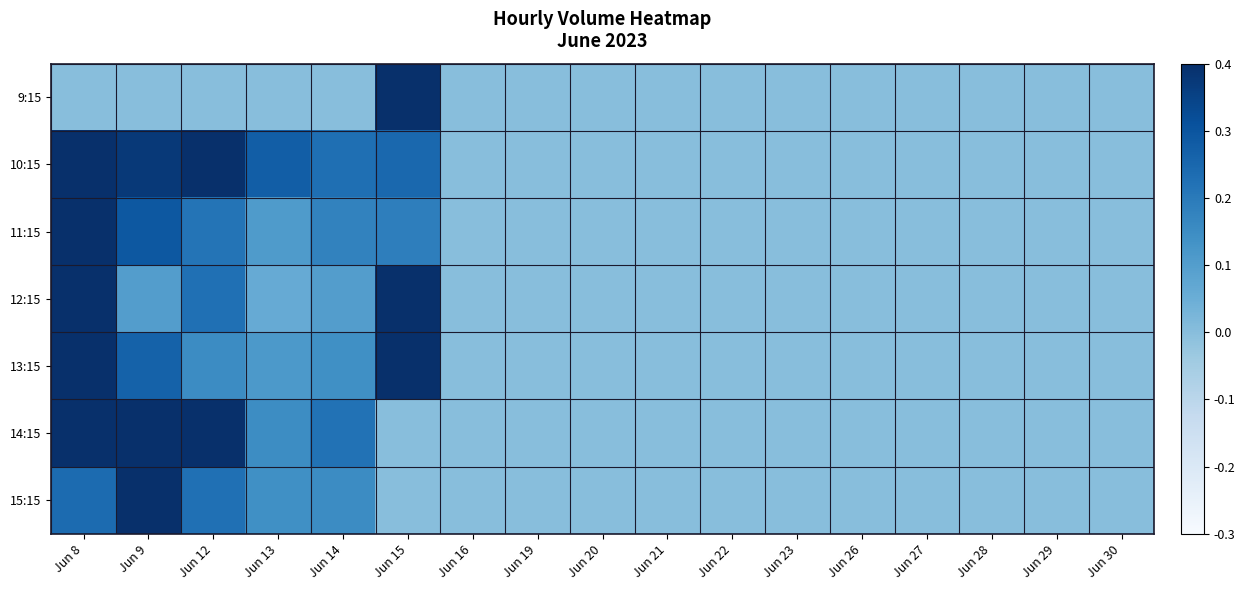

Reading left to right, what are all the values shown in this chart?

9:15: Jun 8=0.0	Jun 9=0.0	Jun 12=0.0	Jun 13=0.0	Jun 14=0.0	Jun 15=0.5	Jun 16=0.0	Jun 19=0.0	Jun 20=0.0	Jun 21=0.0	Jun 22=0.0	Jun 23=0.0	Jun 26=0.0	Jun 27=0.0	Jun 28=0.0	Jun 29=0.0	Jun 30=0.0
10:15: Jun 8=0.9	Jun 9=0.4	Jun 12=0.5	Jun 13=0.3	Jun 14=0.2	Jun 15=0.2	Jun 16=0.0	Jun 19=0.0	Jun 20=0.0	Jun 21=0.0	Jun 22=0.0	Jun 23=0.0	Jun 26=0.0	Jun 27=0.0	Jun 28=0.0	Jun 29=0.0	Jun 30=0.0
11:15: Jun 8=0.7	Jun 9=0.3	Jun 12=0.2	Jun 13=0.1	Jun 14=0.2	Jun 15=0.2	Jun 16=0.0	Jun 19=0.0	Jun 20=0.0	Jun 21=0.0	Jun 22=0.0	Jun 23=0.0	Jun 26=0.0	Jun 27=0.0	Jun 28=0.0	Jun 29=0.0	Jun 30=0.0
12:15: Jun 8=0.7	Jun 9=0.1	Jun 12=0.2	Jun 13=0.1	Jun 14=0.1	Jun 15=0.5	Jun 16=0.0	Jun 19=0.0	Jun 20=0.0	Jun 21=0.0	Jun 22=0.0	Jun 23=0.0	Jun 26=0.0	Jun 27=0.0	Jun 28=0.0	Jun 29=0.0	Jun 30=0.0
13:15: Jun 8=0.5	Jun 9=0.3	Jun 12=0.2	Jun 13=0.1	Jun 14=0.1	Jun 15=1.0	Jun 16=0.0	Jun 19=0.0	Jun 20=0.0	Jun 21=0.0	Jun 22=0.0	Jun 23=0.0	Jun 26=0.0	Jun 27=0.0	Jun 28=0.0	Jun 29=0.0	Jun 30=0.0
14:15: Jun 8=0.7	Jun 9=1.0	Jun 12=0.5	Jun 13=0.1	Jun 14=0.2	Jun 15=0.0	Jun 16=0.0	Jun 19=0.0	Jun 20=0.0	Jun 21=0.0	Jun 22=0.0	Jun 23=0.0	Jun 26=0.0	Jun 27=0.0	Jun 28=0.0	Jun 29=0.0	Jun 30=0.0
15:15: Jun 8=0.2	Jun 9=0.9	Jun 12=0.2	Jun 13=0.1	Jun 14=0.2	Jun 15=0.0	Jun 16=0.0	Jun 19=0.0	Jun 20=0.0	Jun 21=0.0	Jun 22=0.0	Jun 23=0.0	Jun 26=0.0	Jun 27=0.0	Jun 28=0.0	Jun 29=0.0	Jun 30=0.0